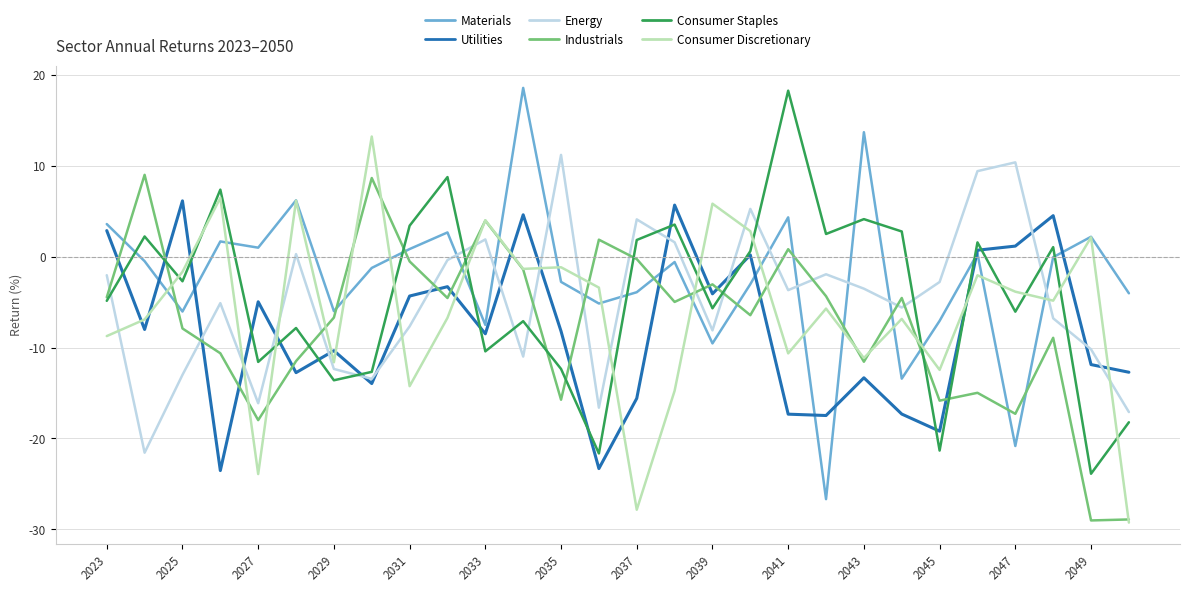

After their last crossing, which series has the higher values: Utilities or Consumer Discretionary?

Utilities